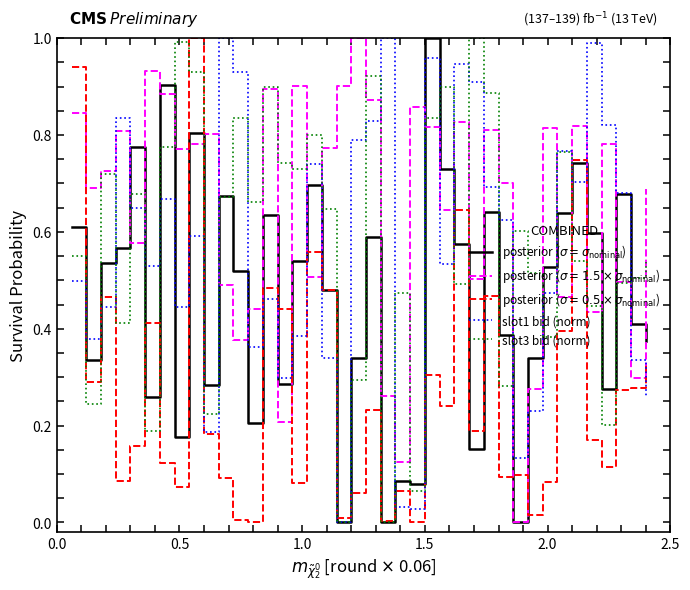

True or false: slot1 bid (norm) has more than 1 interior local peaks.

True